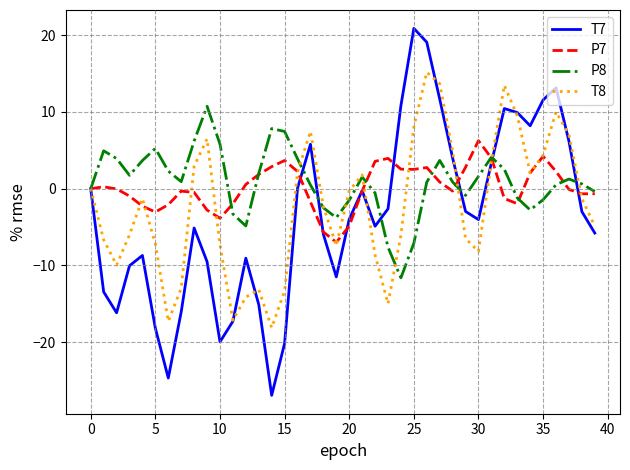

What is the minimum value shown in the chart?

-26.9